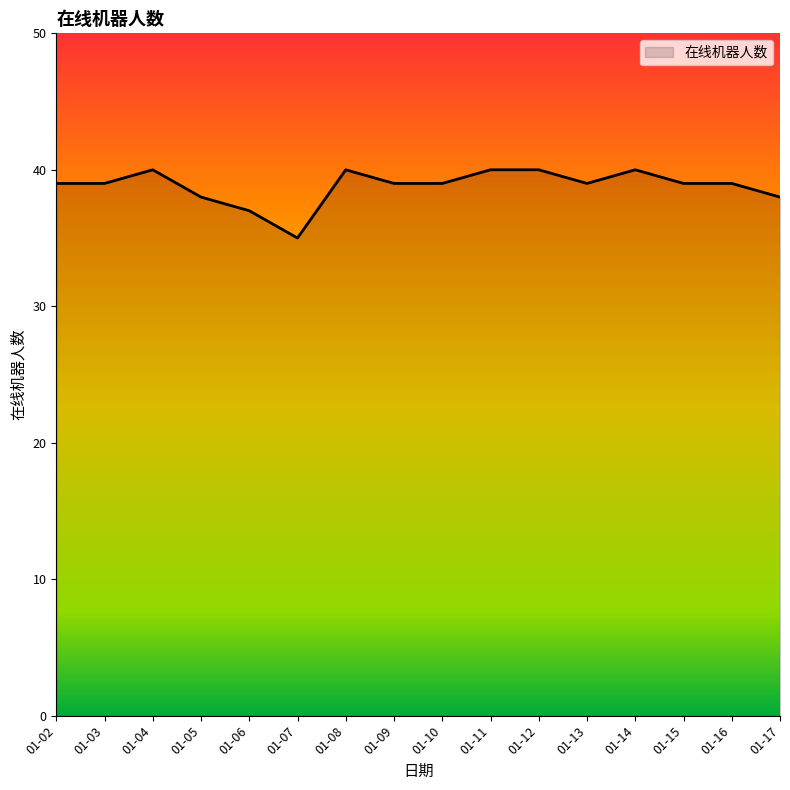

Where is the first local maximum?

01-04